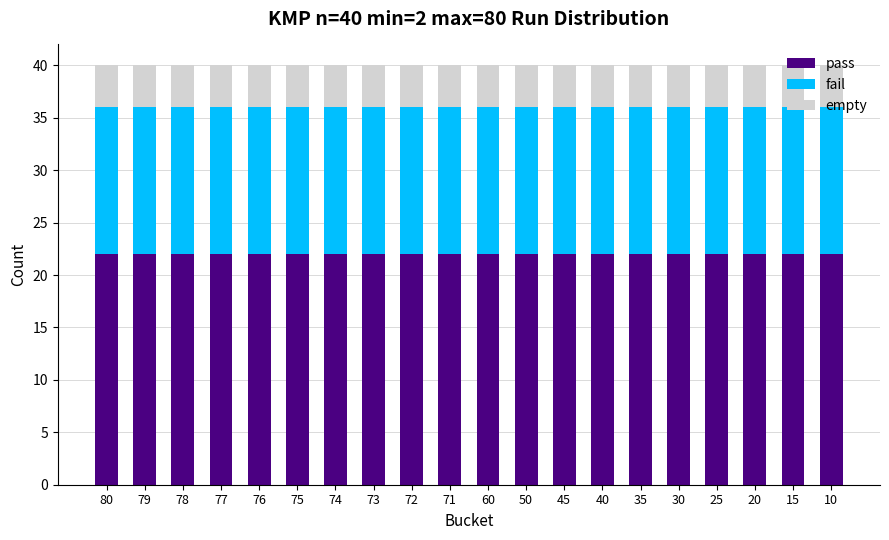

Is it true that pass equals 30 at 71?

False